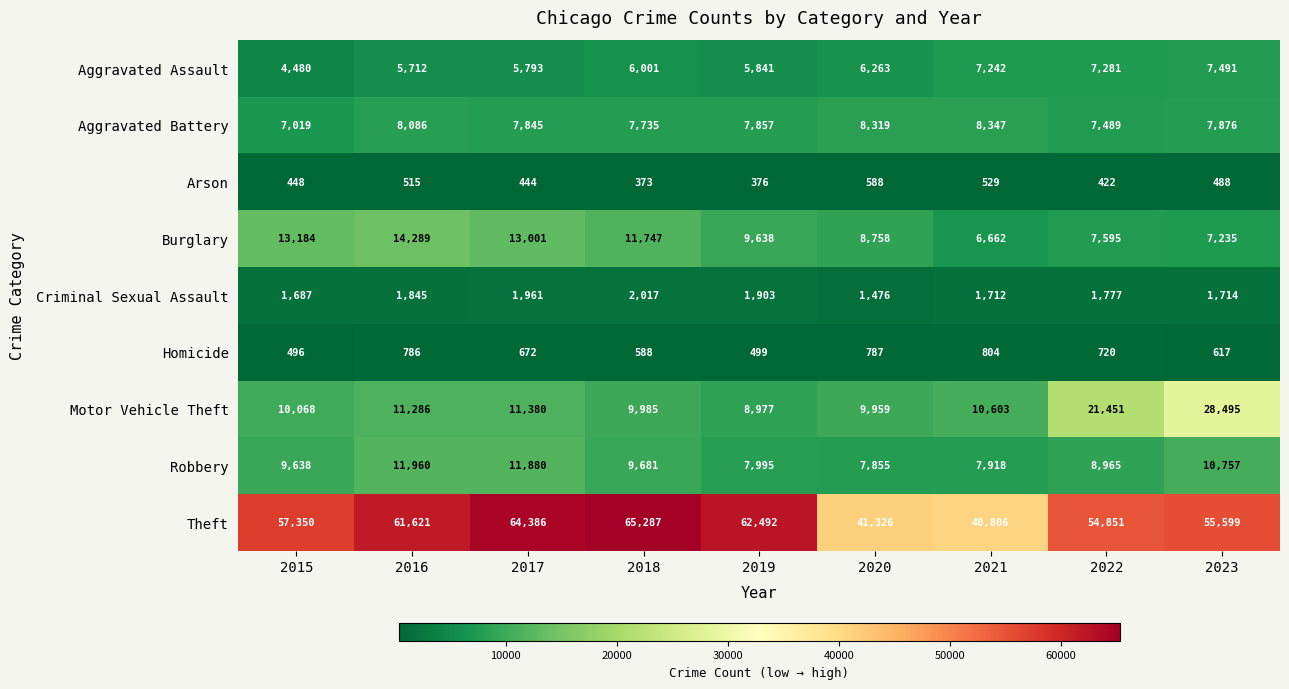

List the labels in order of Burglary value, largest first.

2016, 2015, 2017, 2018, 2019, 2020, 2022, 2023, 2021